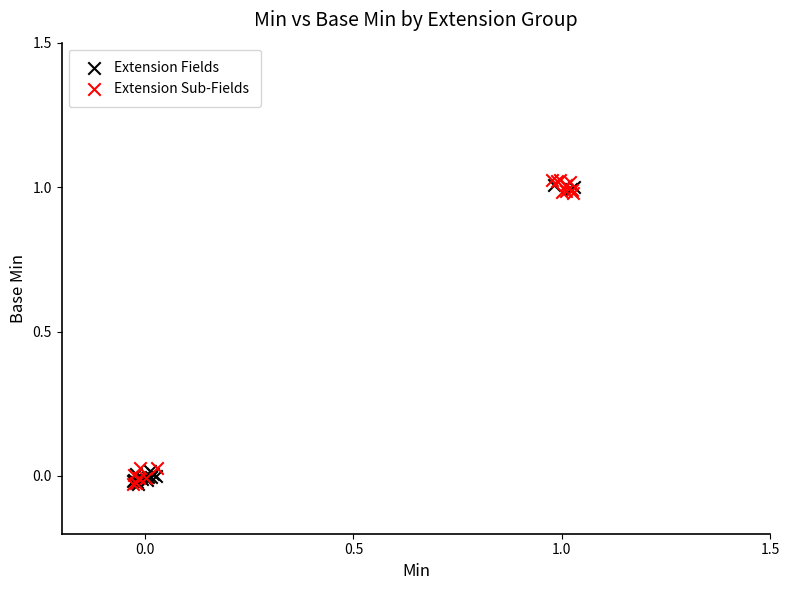

What are all the series names shown in the legend?

Extension Fields, Extension Sub-Fields